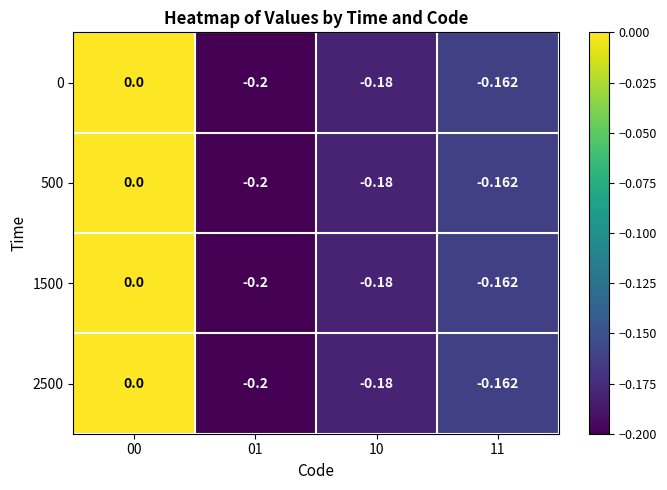

How many values in the 1500 series are below 0?

3